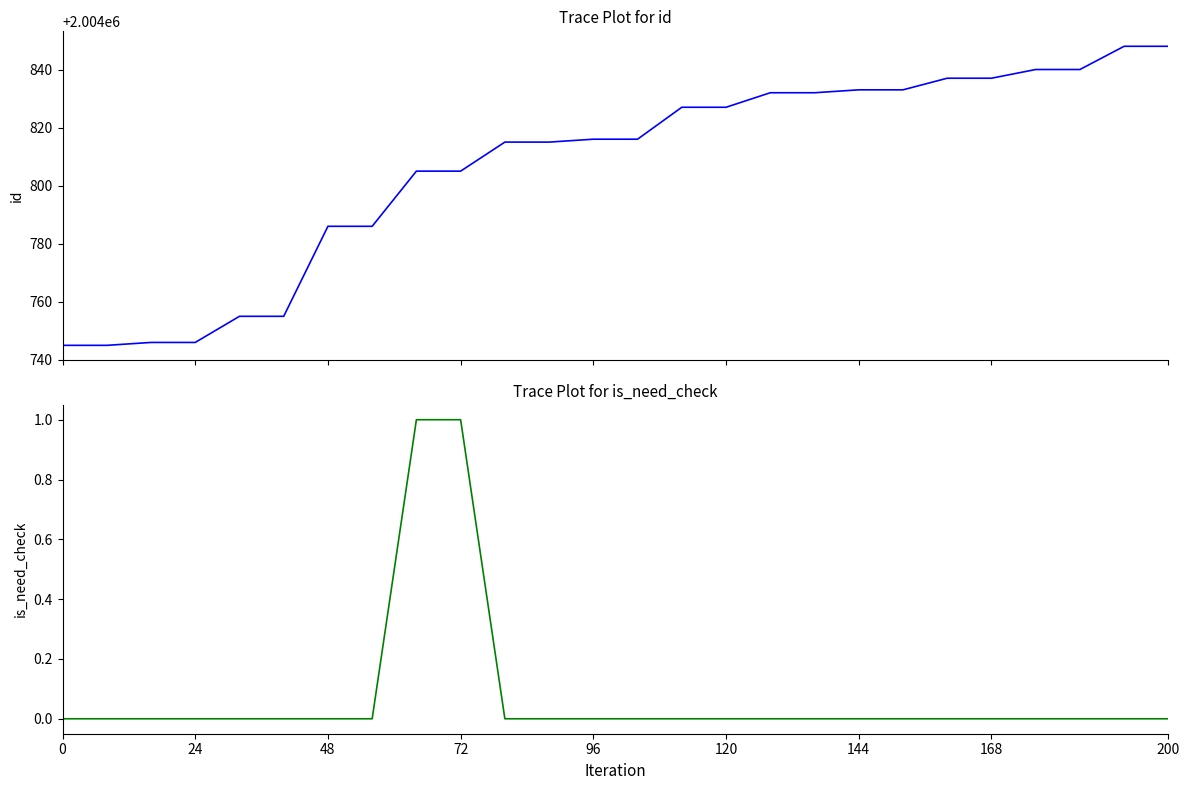

The is_need_check series shows 0 at 0. True or false?

True